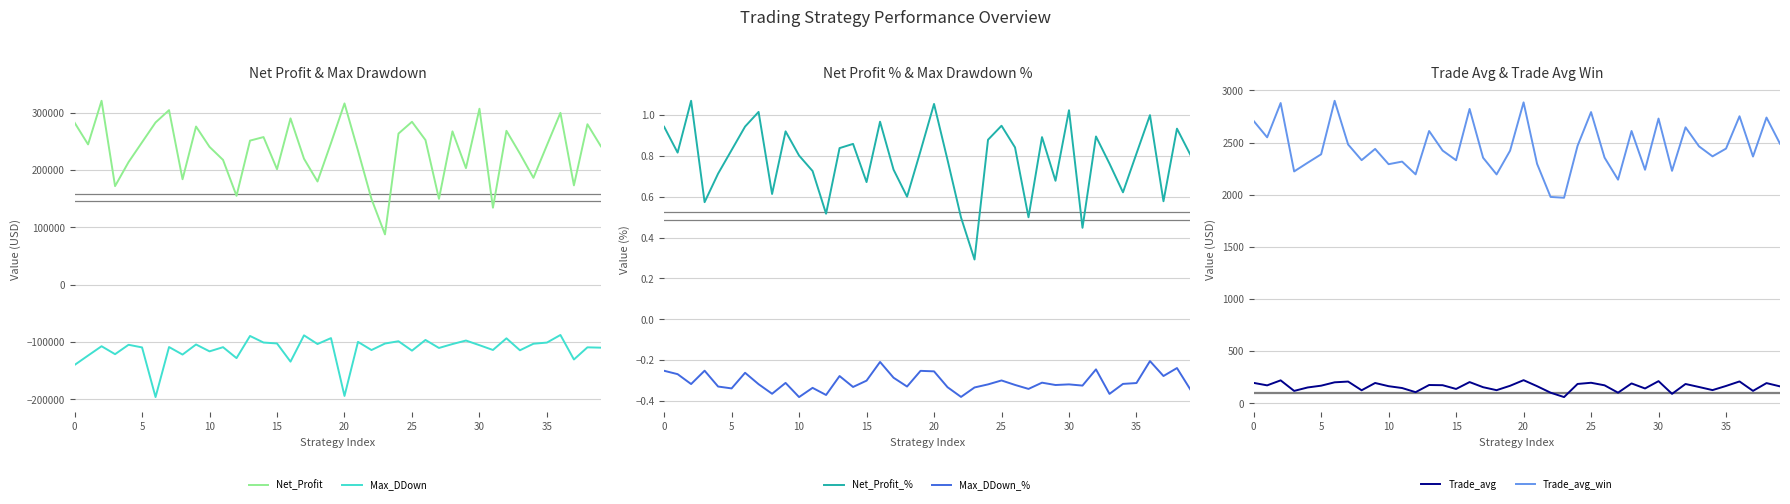

Rank the series by their maximum value, from highest to lowest.

Net_Profit, Trade_avg_win, Trade_avg, Net_Profit_%, Max_DDown_%, Max_DDown